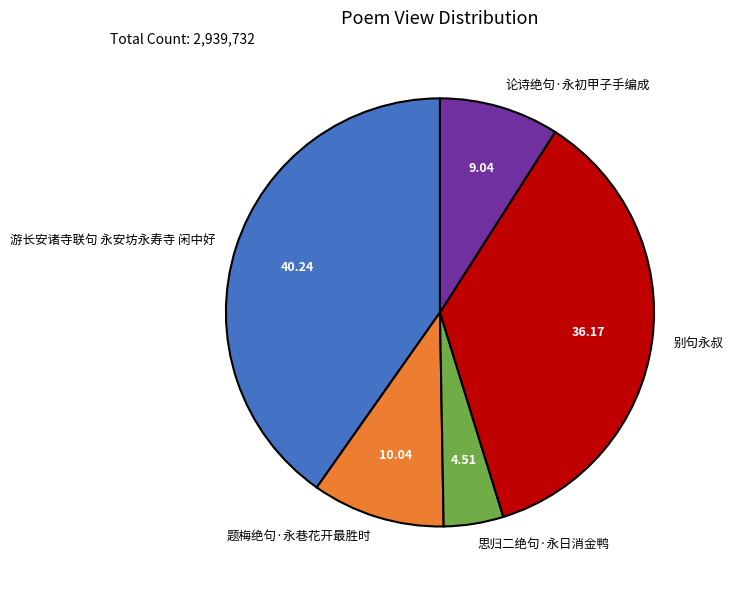

Rank the categories by value from highest to lowest.

游长安诸寺联句 永安坊永寿寺 闲中好, 别句永叔, 题梅绝句·永巷花开最胜时, 论诗绝句·永初甲子手编成, 思归二绝句·永日消金鸭